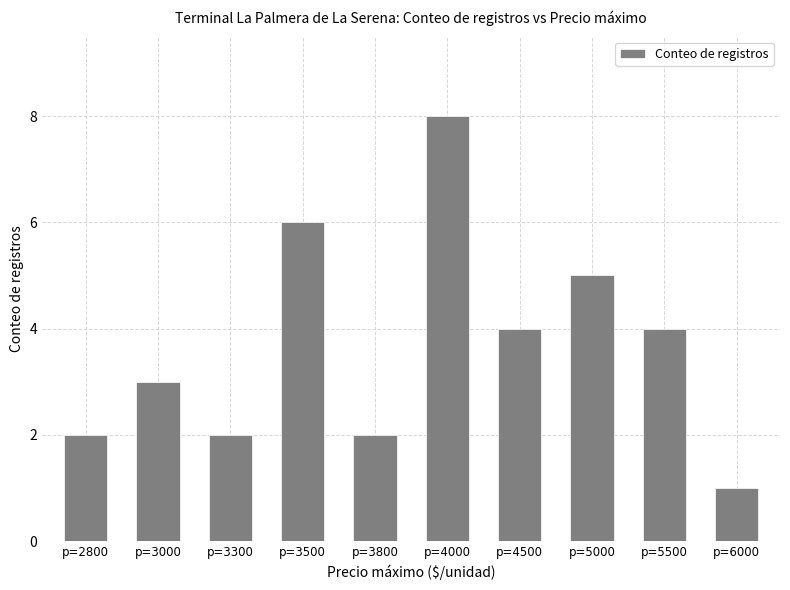

Count the number of categories in the chart.

10